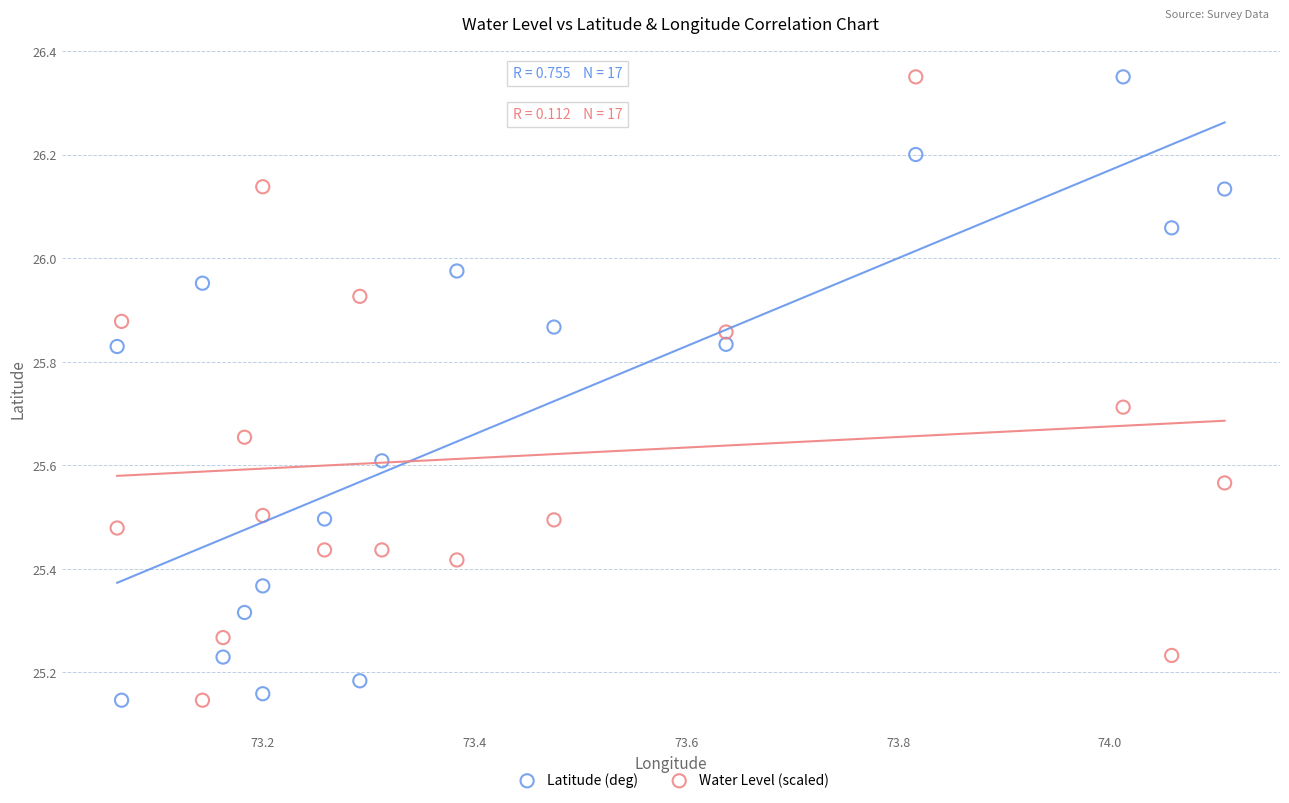

What is the X range (max minus min) for the scatter plot?

1.0